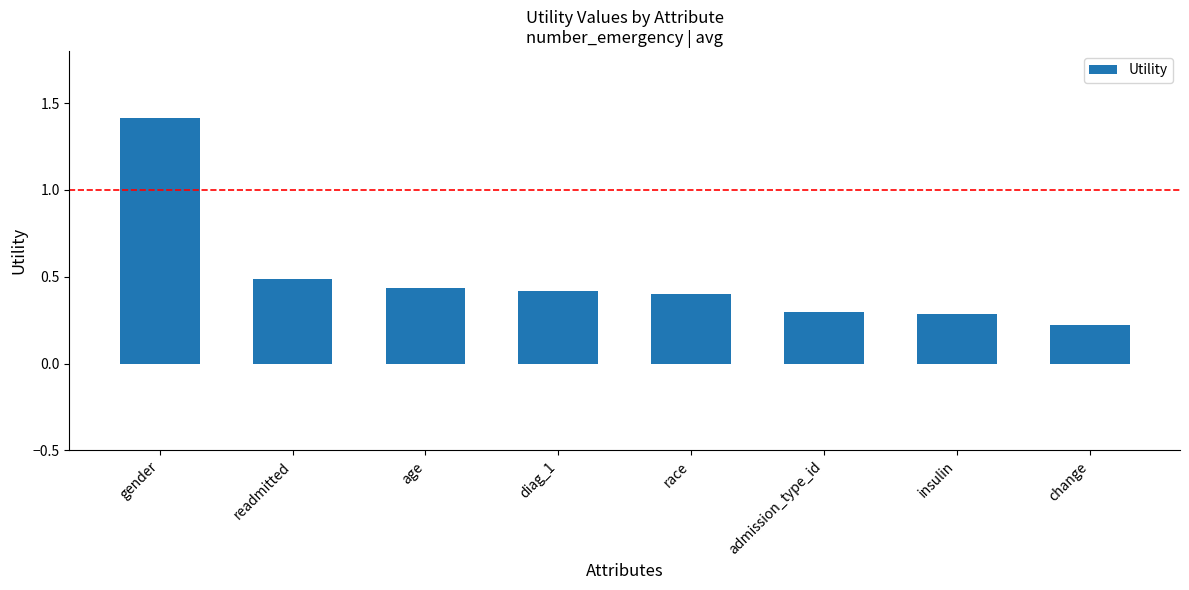

True or false: the data shows 0.5 at insulin.

False